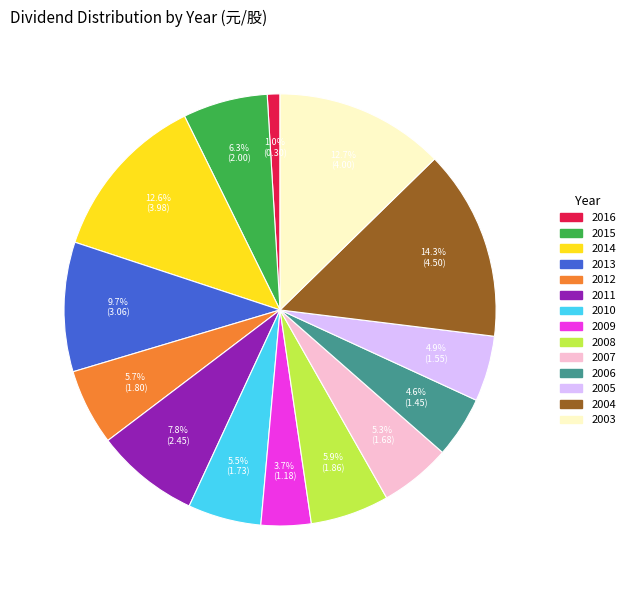

To the nearest percent, what is the difference between the 2006 and 2003 slice percentages?

8%